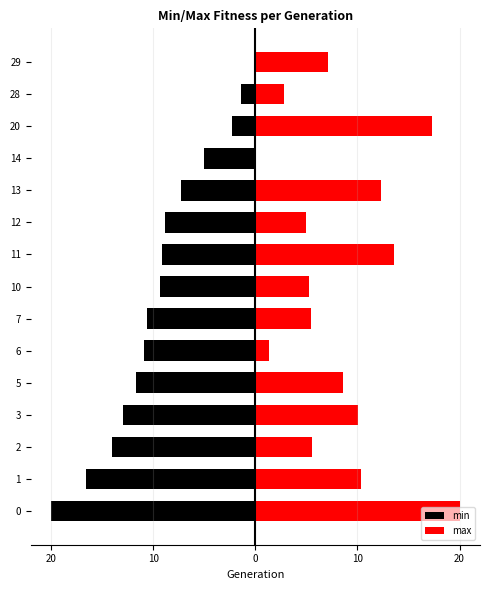

Rank the series at 6 from lowest to highest value.

min, max